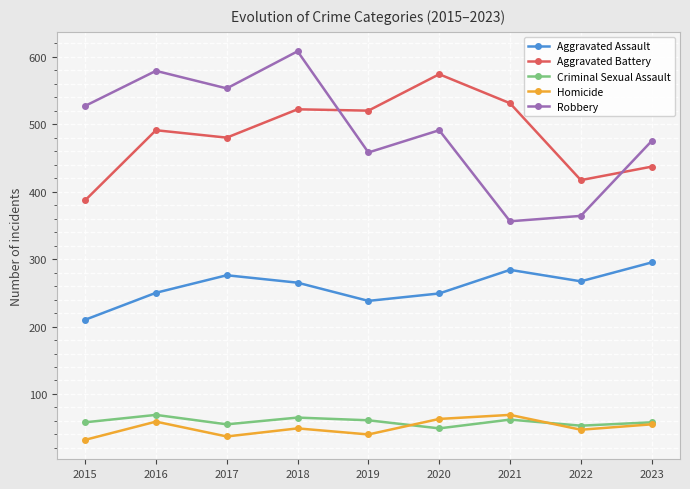

True or false: Aggravated Battery and Aggravated Assault intersect in this chart.

False